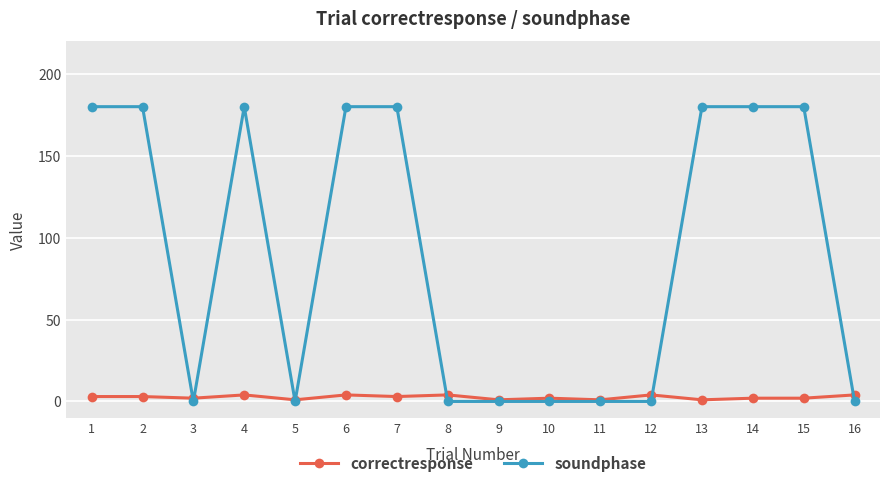

Reading right to left, list all the values displayed in this chart.

correctresponse: 16=4	15=2	14=2	13=1	12=4	11=1	10=2	9=1	8=4	7=3	6=4	5=1	4=4	3=2	2=3	1=3
soundphase: 16=0	15=180	14=180	13=180	12=0	11=0	10=0	9=0	8=0	7=180	6=180	5=0	4=180	3=0	2=180	1=180